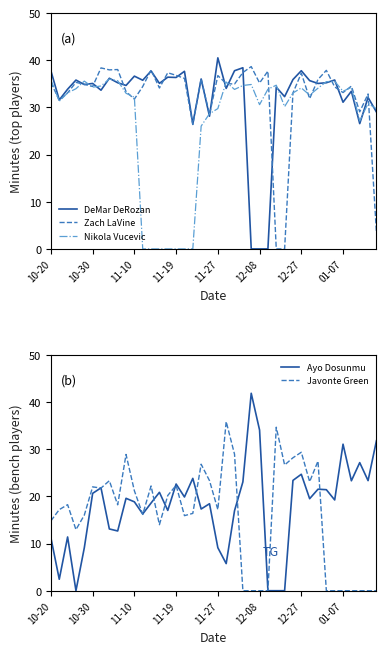

What is the highest value of the DeMar DeRozan series?

40.5